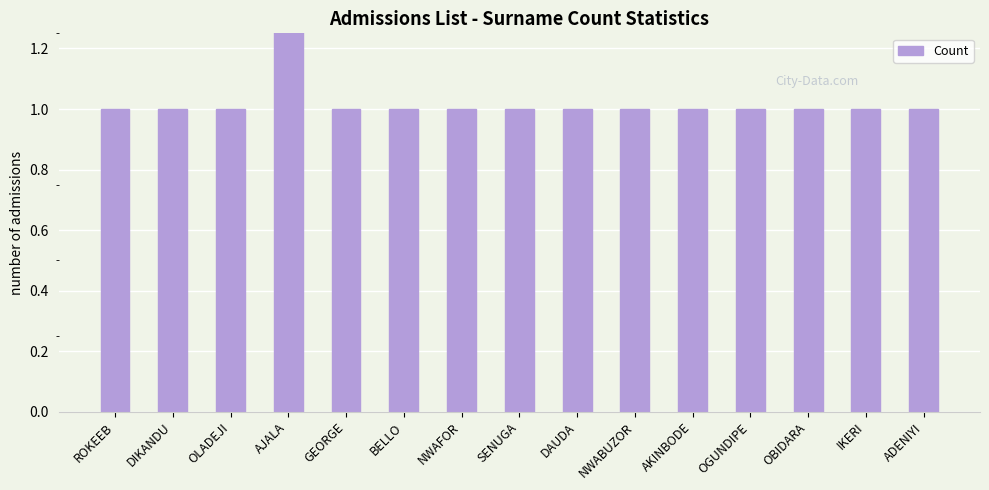

List the labels in order of value, smallest first.

ROKEEB, DIKANDU, OLADEJI, GEORGE, BELLO, NWAFOR, SENUGA, DAUDA, NWABUZOR, AKINBODE, OGUNDIPE, OBIDARA, IKERI, ADENIYI, AJALA